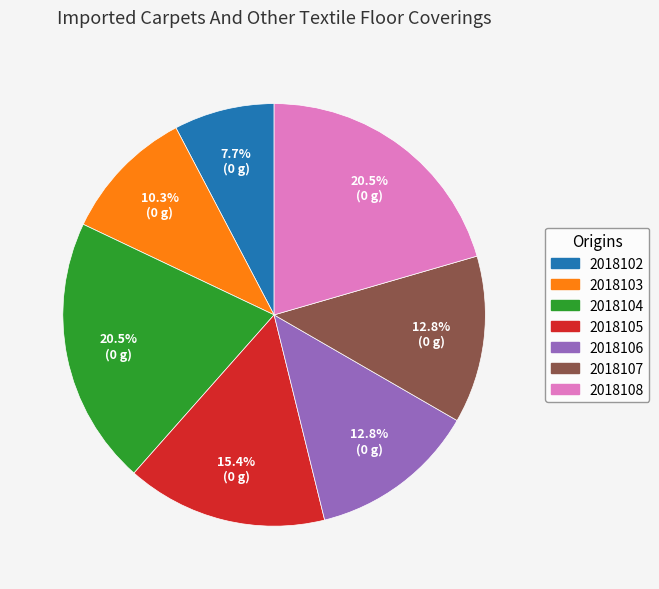

To the nearest percent, what is the combined percentage of 2018103 and 2018104?

31%